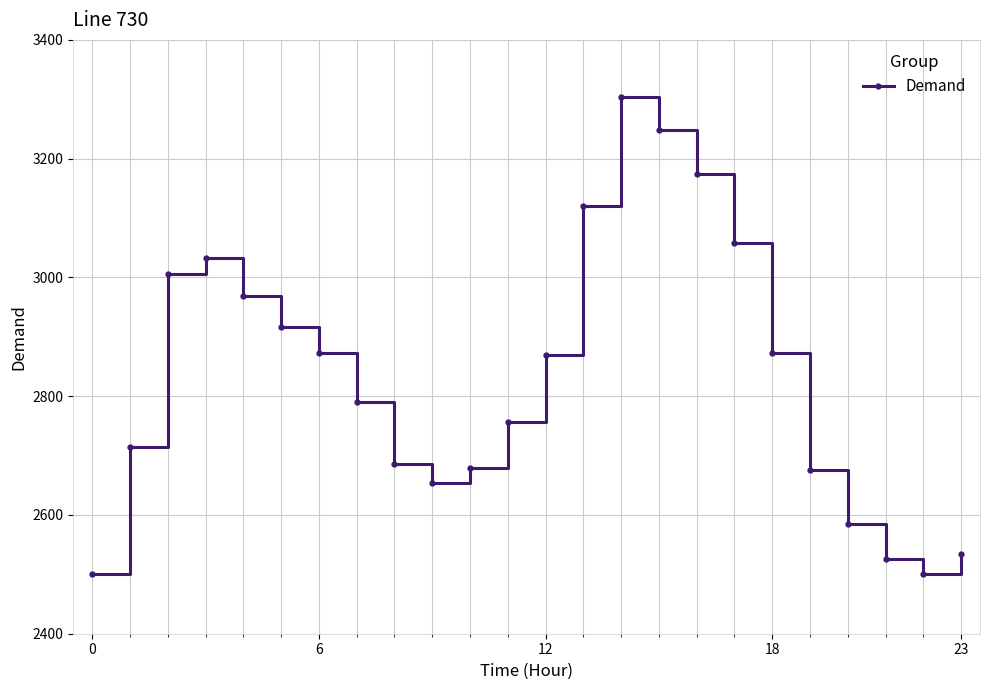

How many points are higher than both their immediate neighbors (excluding endpoints)?

2